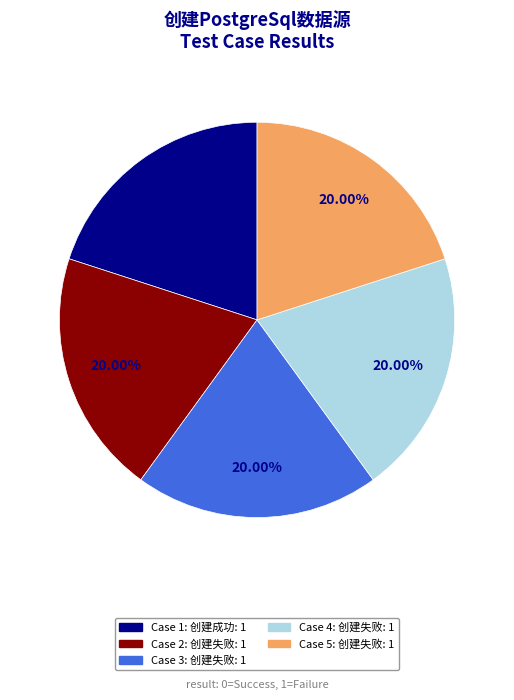

To the nearest percent, what is the difference between the largest and smallest slice percentages?

0%